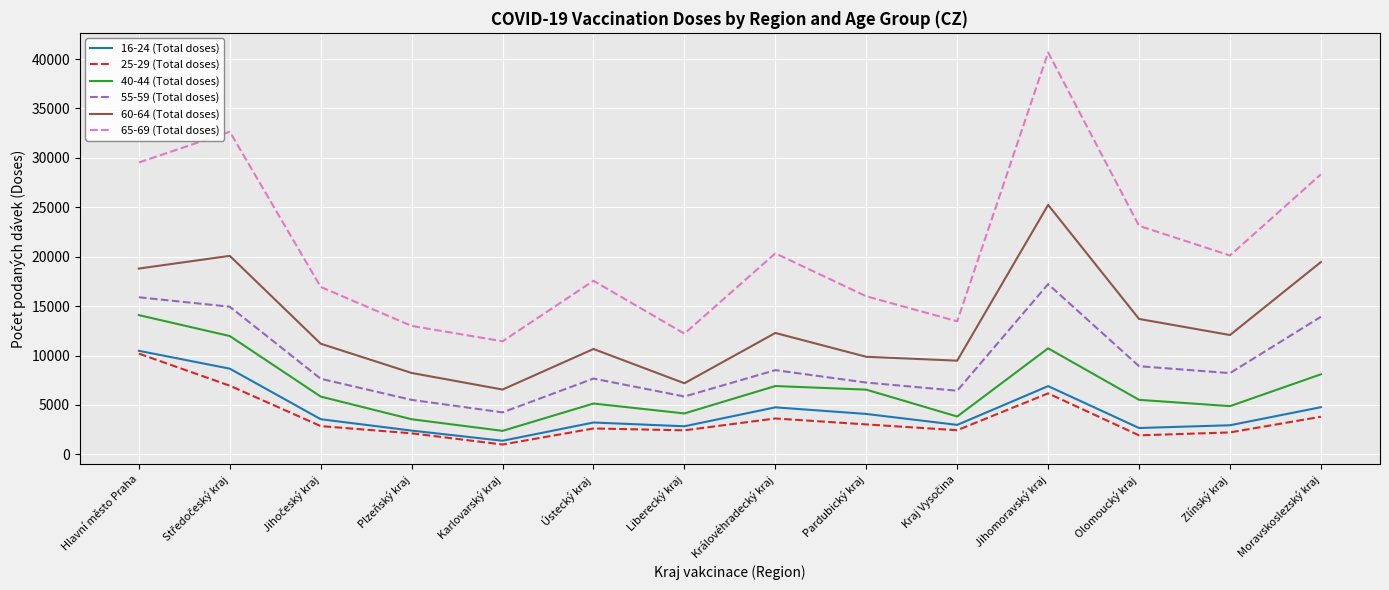

What is the smallest value displayed?

998